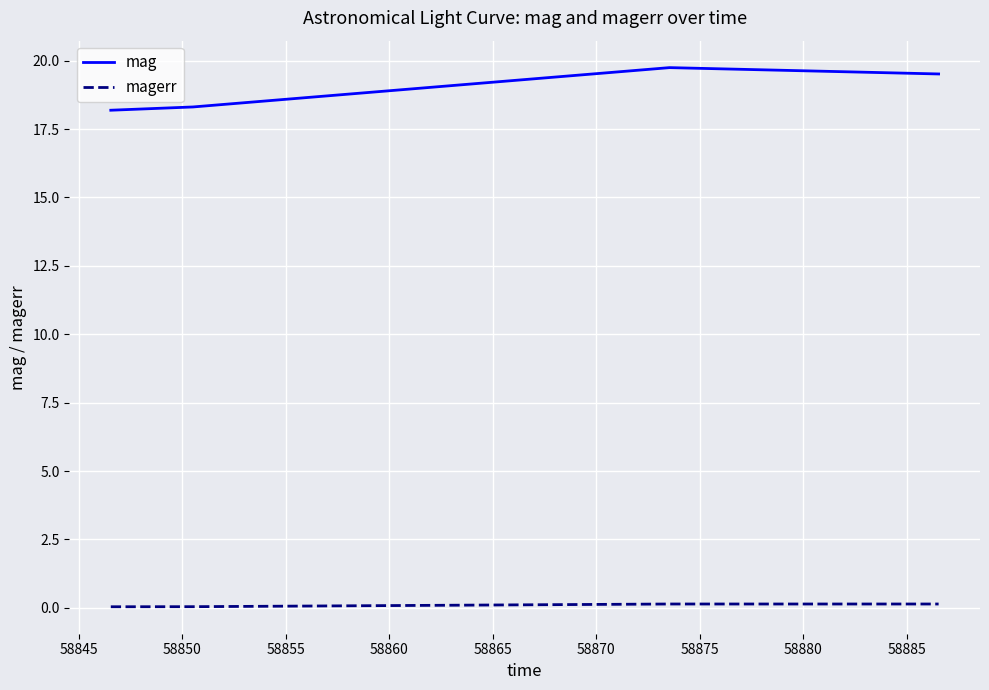

What is the highest value of the mag series?

19.7